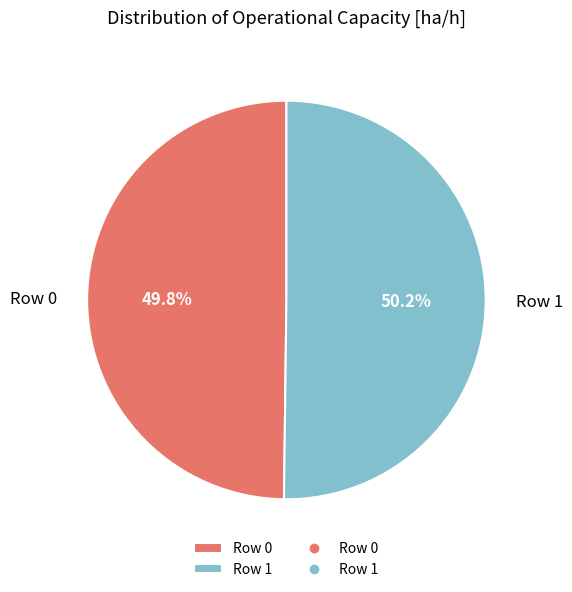

How many slices are in this pie chart?

2